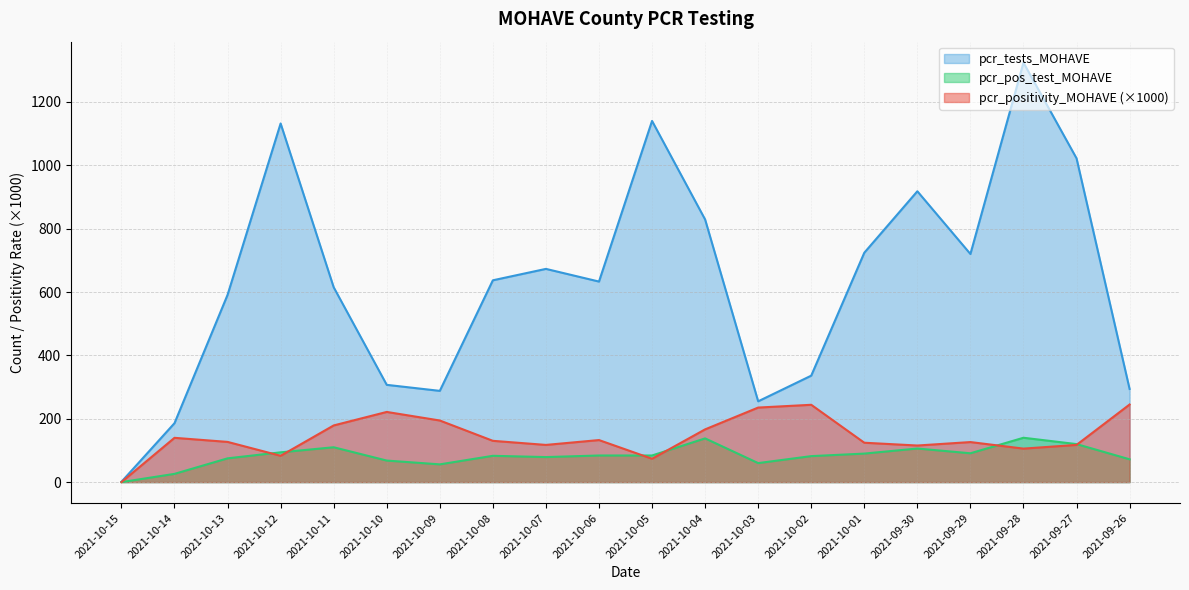

Where is the first local minimum for pcr_pos_test_MOHAVE?

2021-10-09